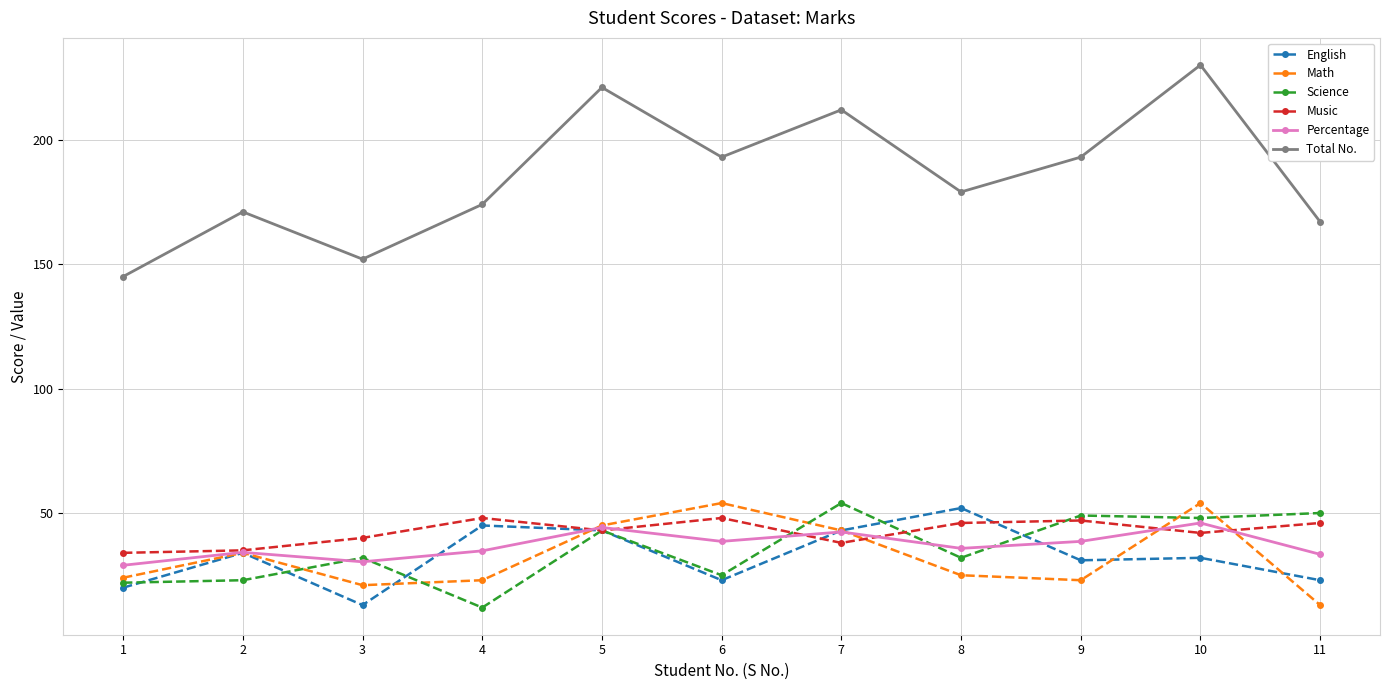

How many data points in Total No. are less than 179?

5